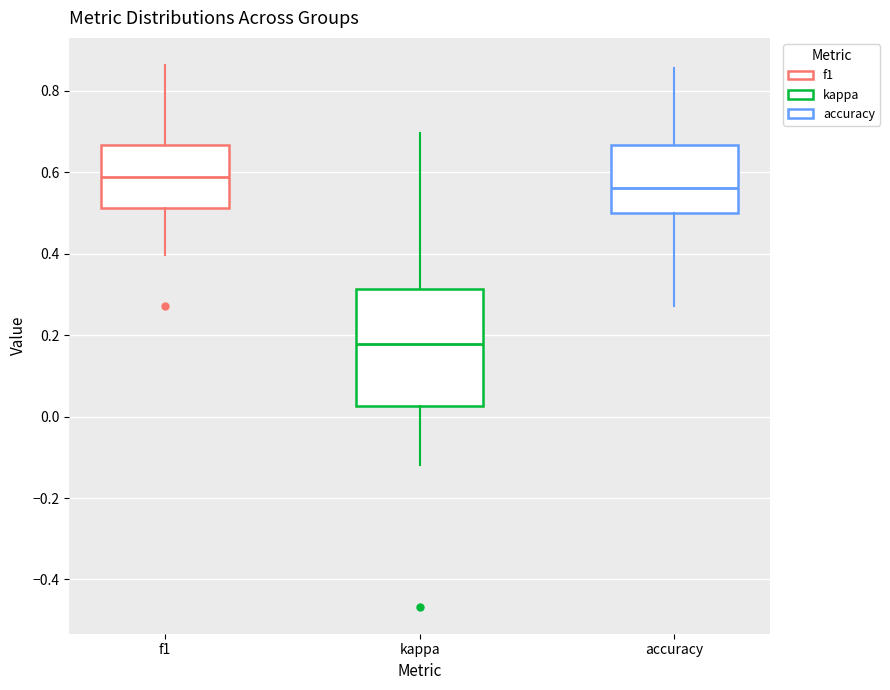

Reading left to right, read every box against the y-axis: the position of its median line, the range the box covers, and the ends of its whiskers. The values are not printed on the chart, so give them approximately, as read against the axis.

f1: median 0.58, box 0.52 to 0.66, whiskers 0.40 to 0.86
kappa: median 0.18, box 0.02 to 0.32, whiskers -0.12 to 0.70
accuracy: median 0.56, box 0.50 to 0.66, whiskers 0.28 to 0.86